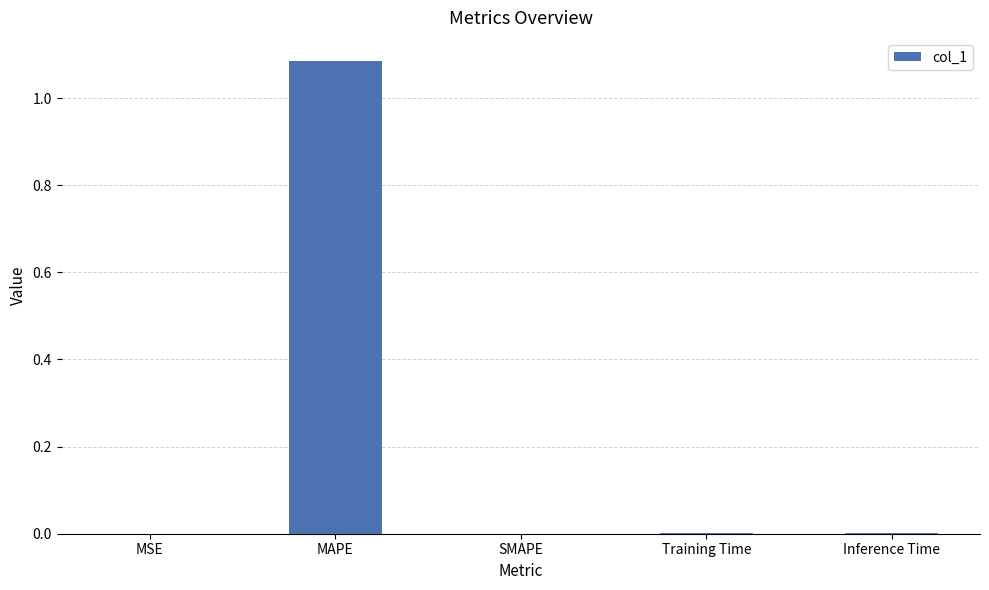

Which has a higher value, MAPE or Training Time?

MAPE